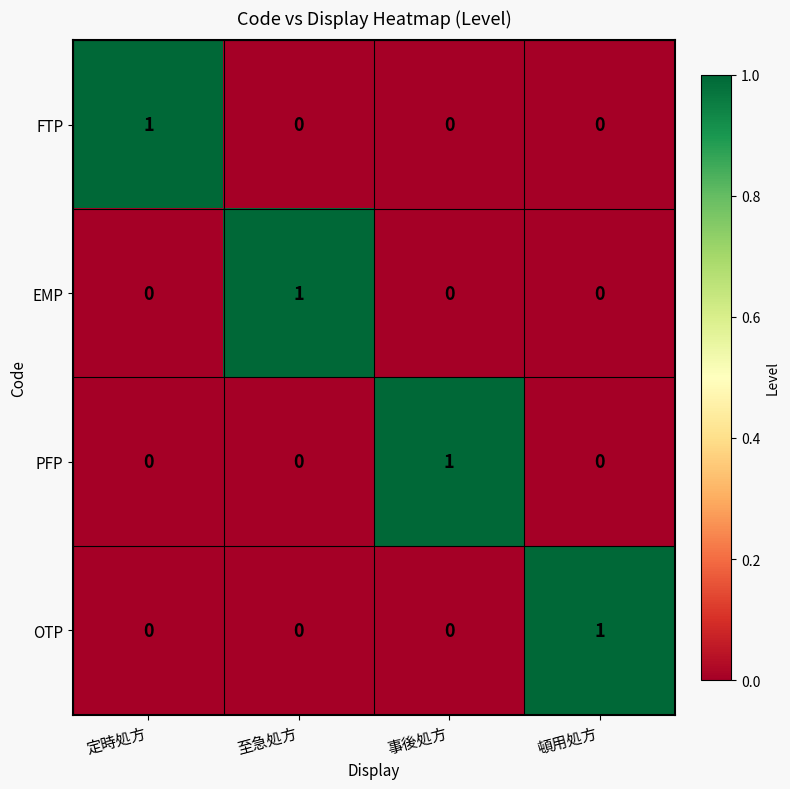

How many distinct data groups are displayed?

4